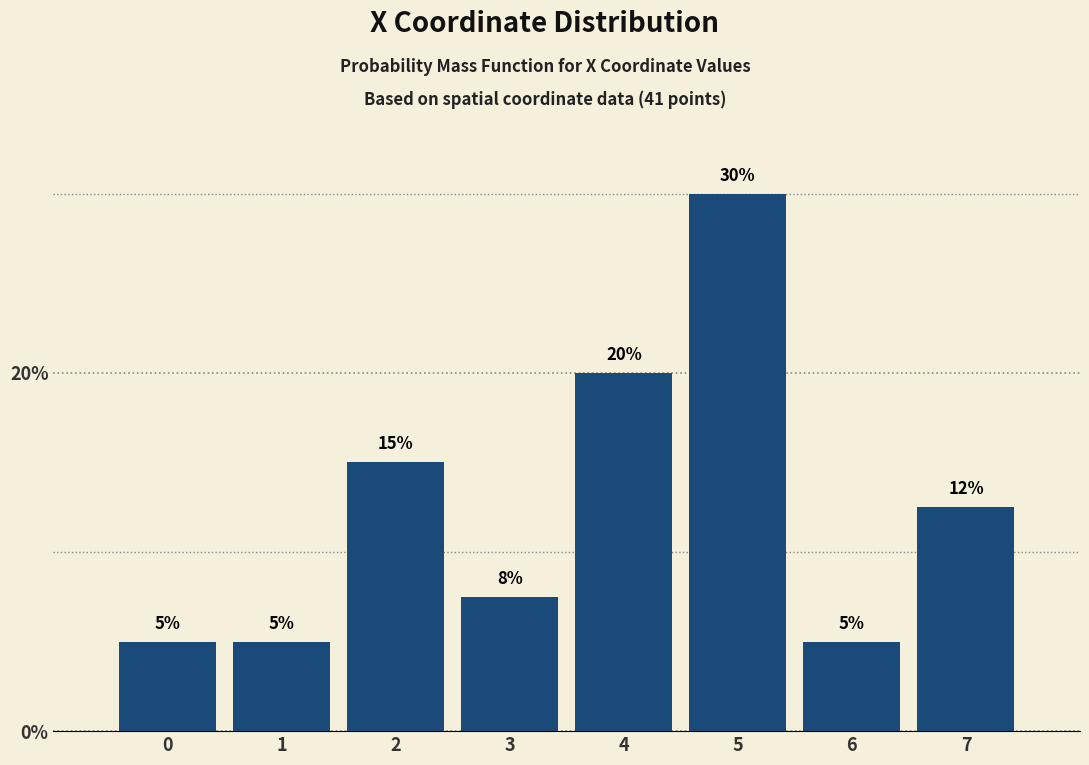

Which has a higher value, 5 or 3?

5